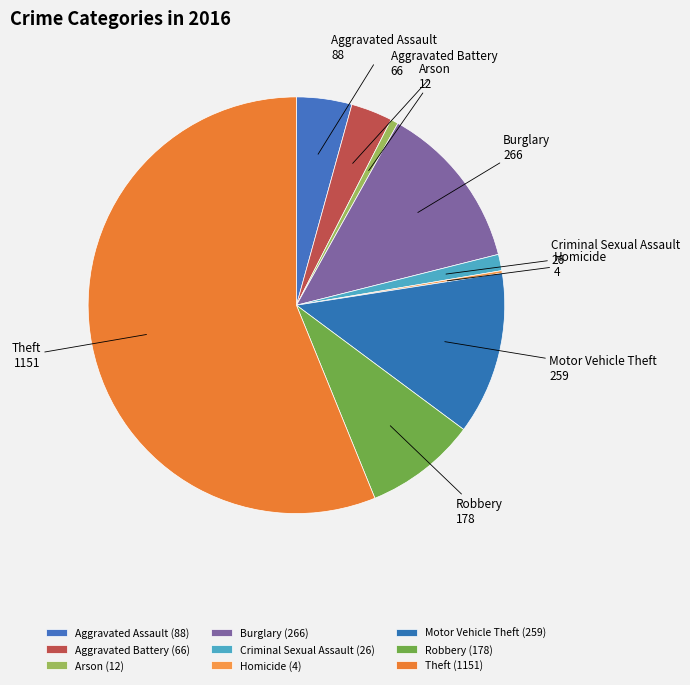

The Theft slice represents 44% of the pie. True or false?

False